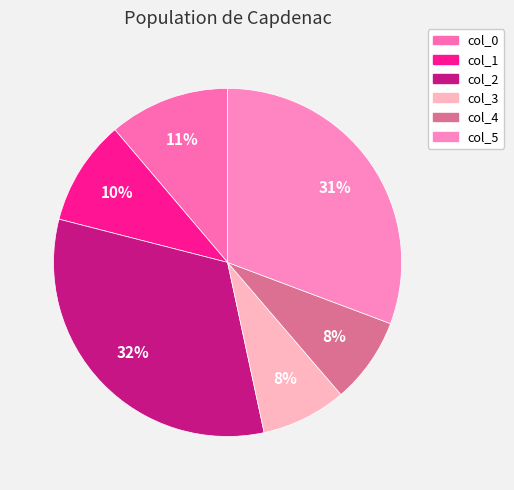

To the nearest percent, what portion does col_2 represent?

32%